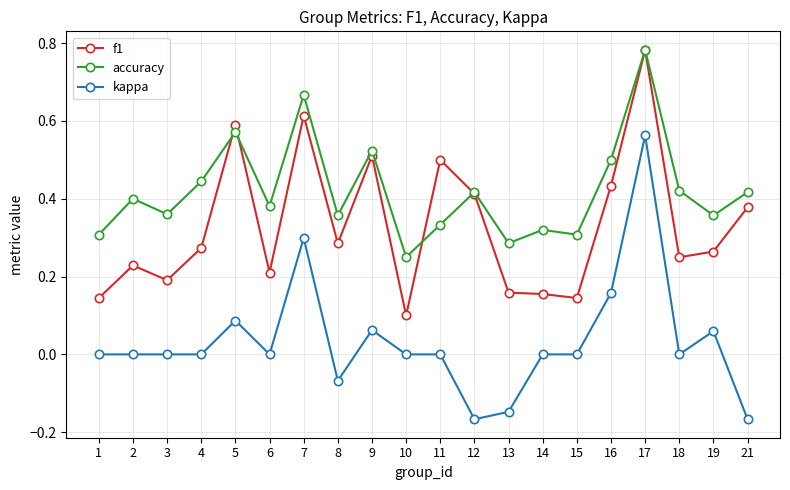

True or false: kappa and f1 intersect in this chart.

False